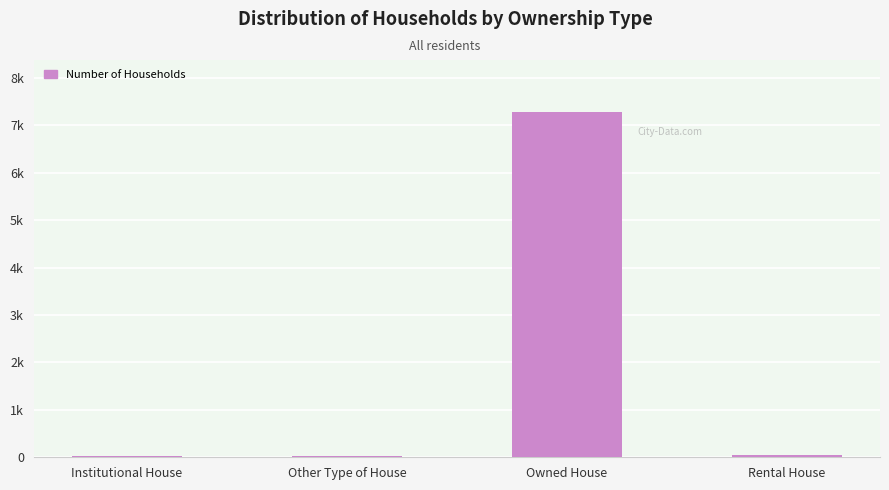

Are the bars horizontal?

No